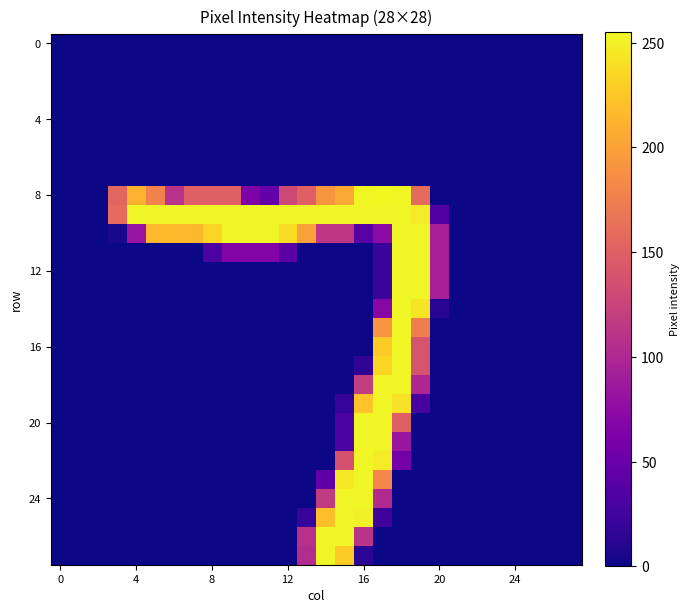

How many distinct data groups are displayed?

28